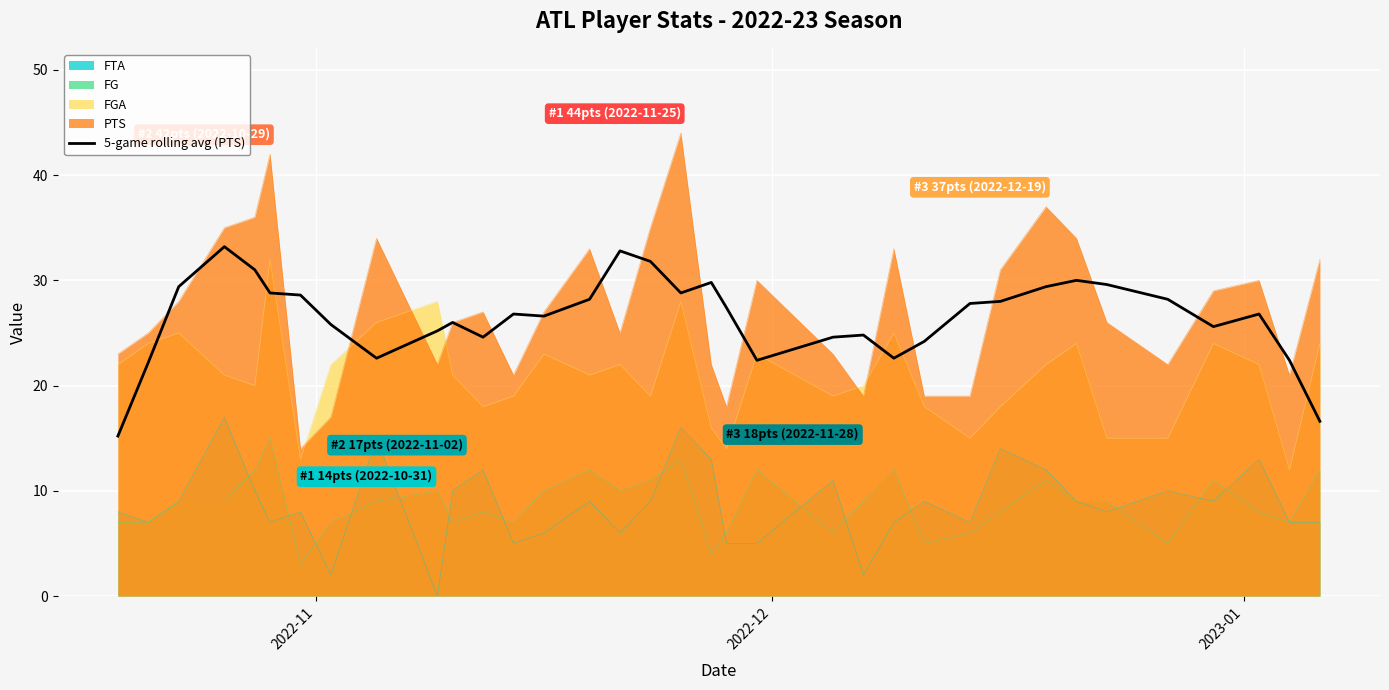

What is the lowest value of the 5-game rolling avg (PTS) series?

15.2